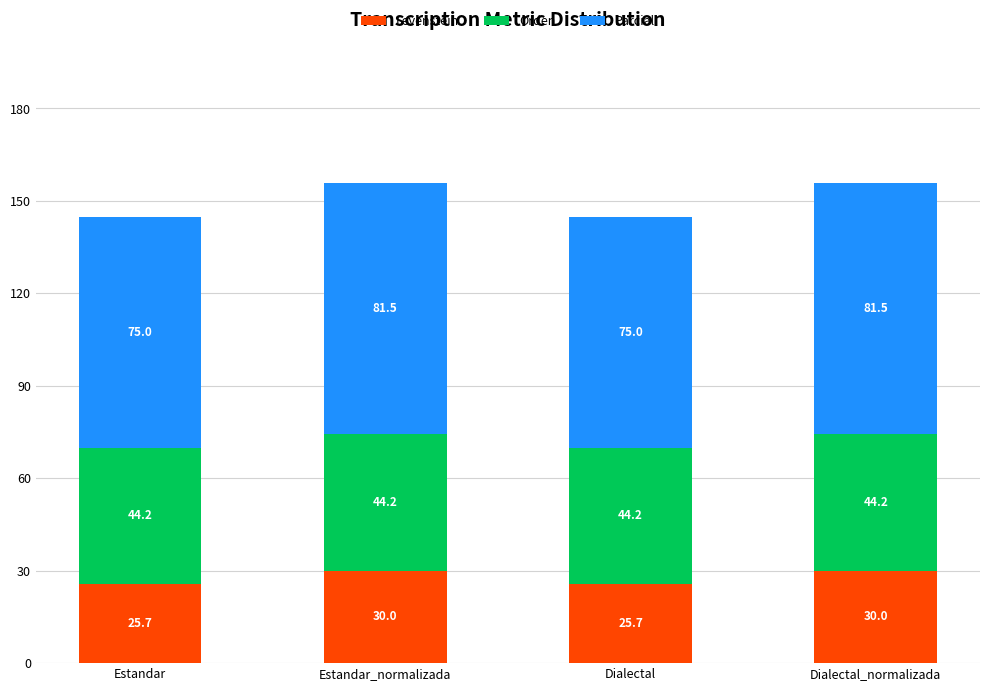

True or false: Levenstein has a value of 30.0 at Dialectal_normalizada.

True